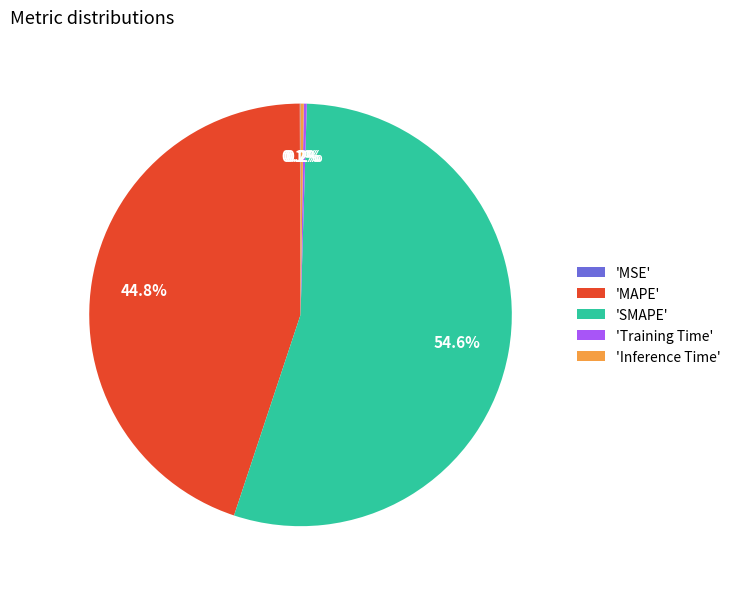

Does any single category account for the majority?

Yes